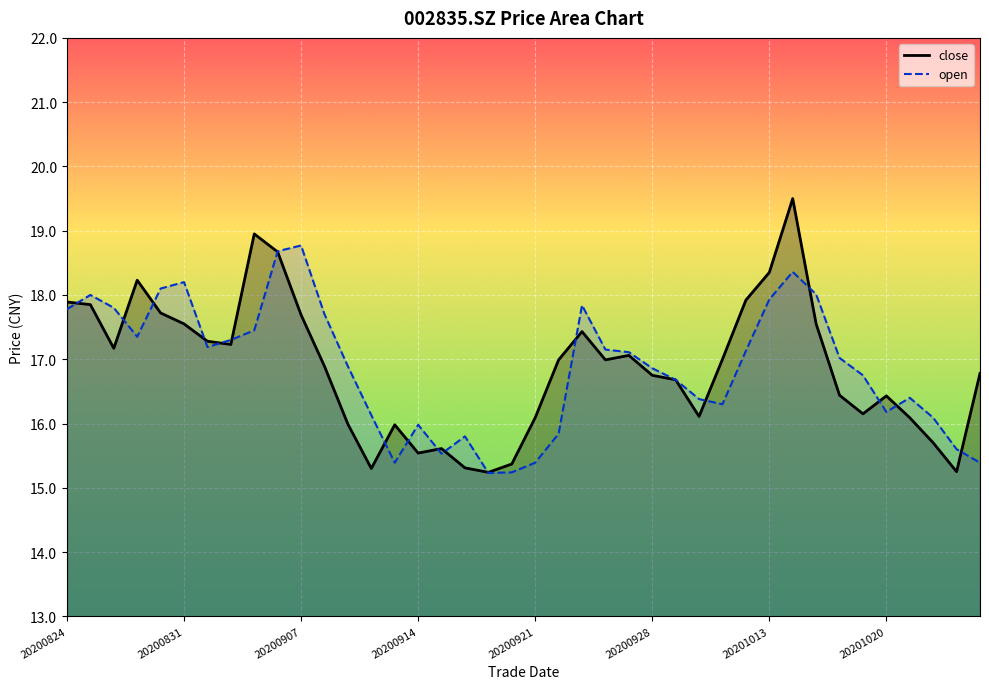

Which has a higher value, 20200918 or 20201026?

20201026